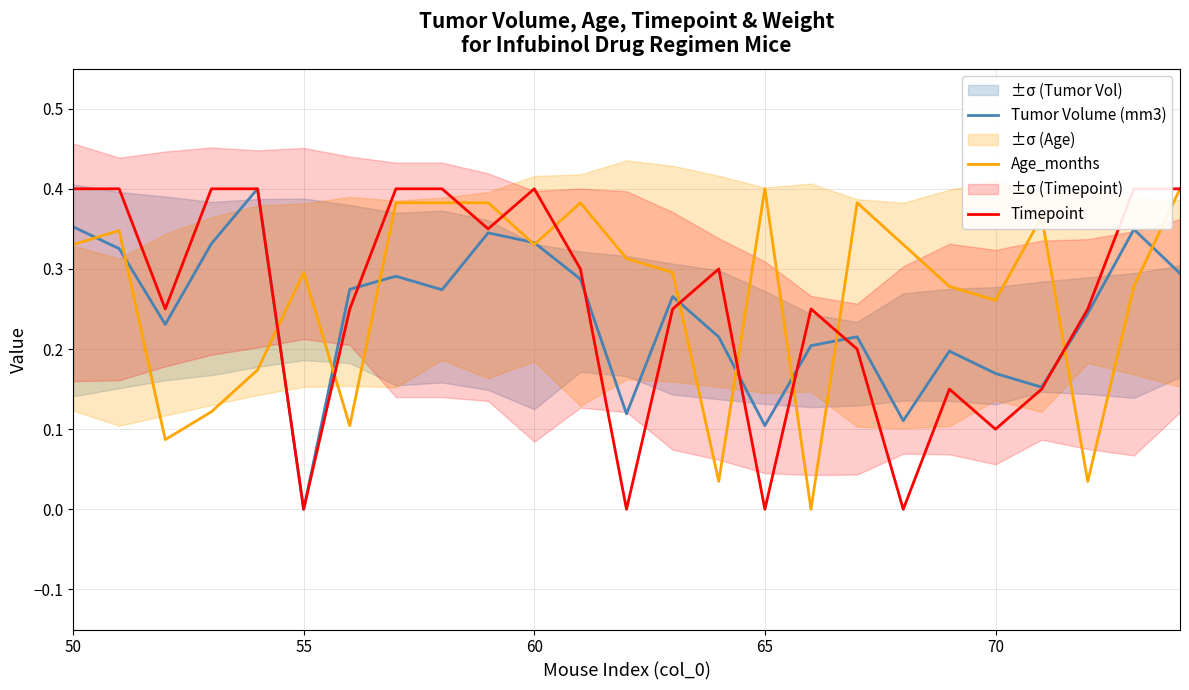

Which series ends up on top after the final intersection of Timepoint and Tumor Volume (mm3)?

Timepoint